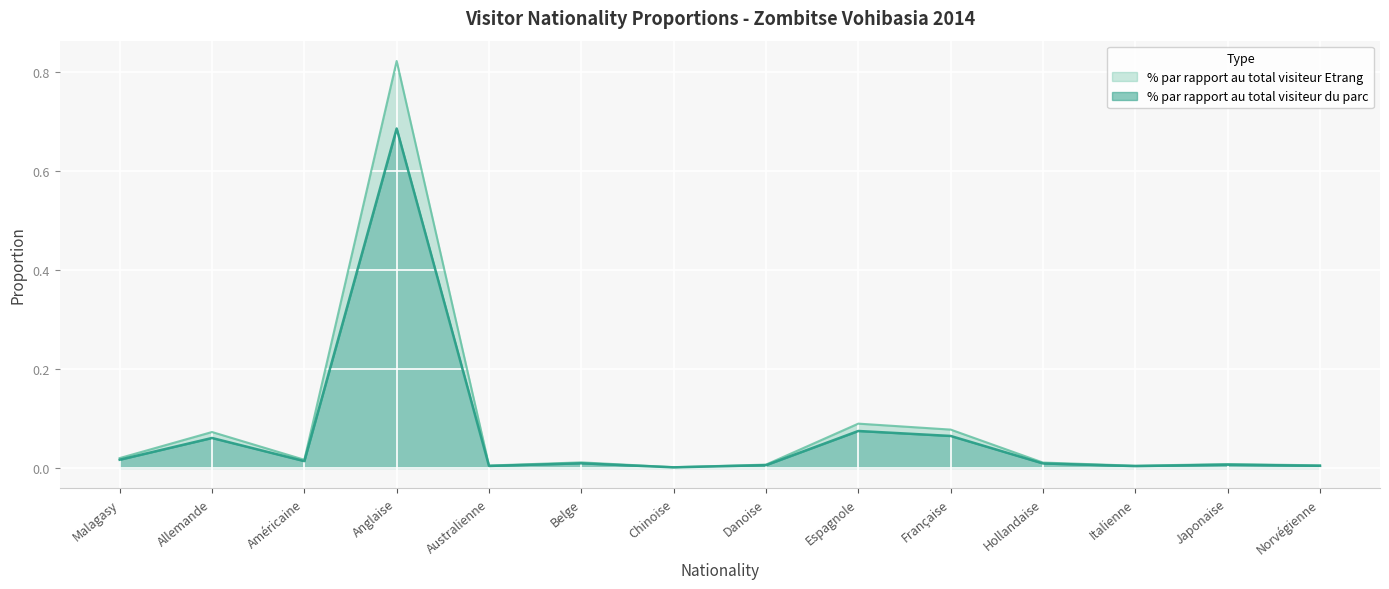

How many interior local valleys does the % par rapport au total visiteur du parc series have?

4